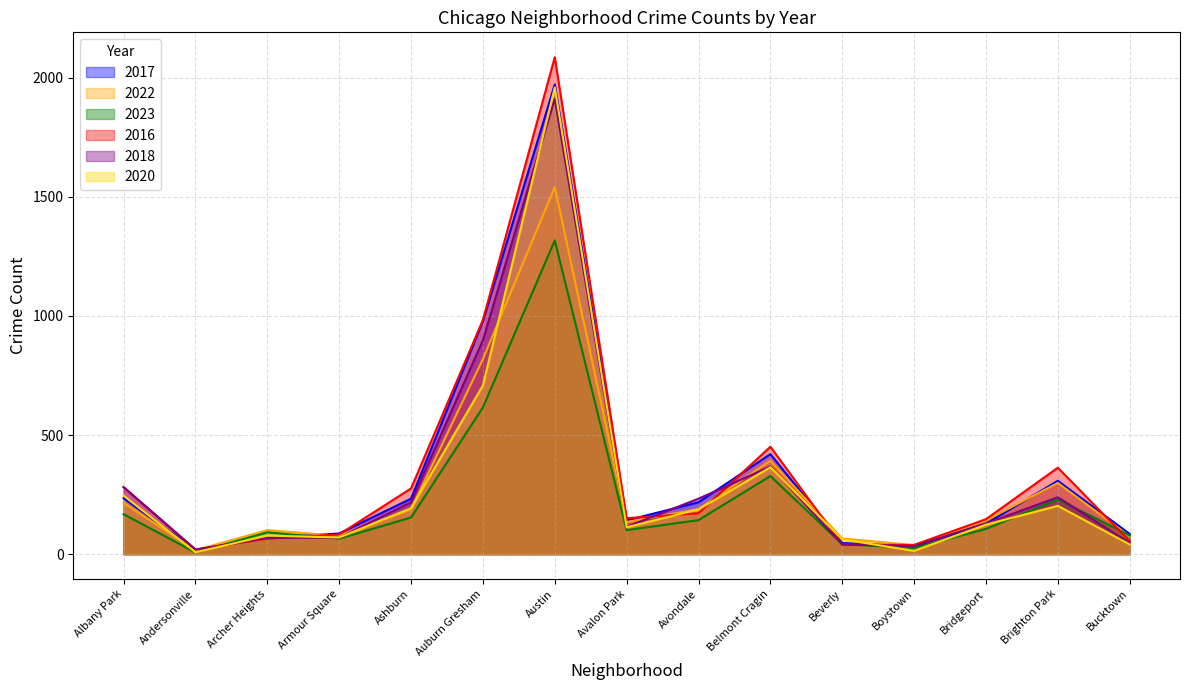

Which category has the lowest value across all series?

Andersonville